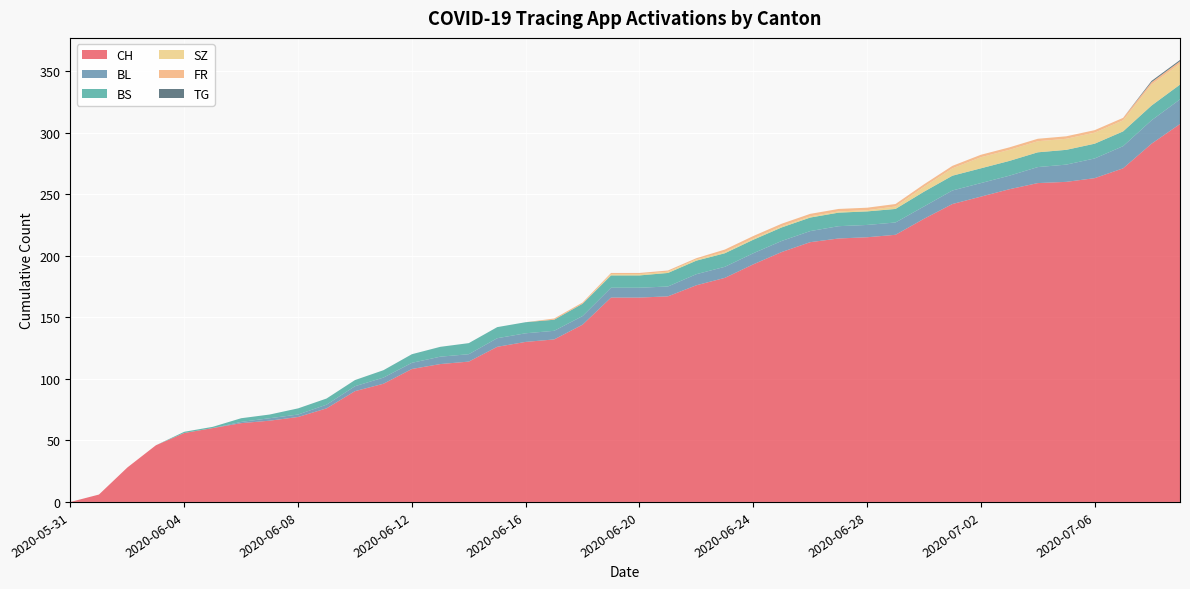

Reading left to right, list all the values displayed in this chart.

CH: 2020-05-31=0	2020-06-01=6	2020-06-02=28	2020-06-03=46	2020-06-04=56	2020-06-05=60	2020-06-06=64	2020-06-07=66	2020-06-08=69	2020-06-09=76	2020-06-10=90	2020-06-11=96	2020-06-12=108	2020-06-13=112	2020-06-14=114	2020-06-15=126	2020-06-16=130	2020-06-17=132	2020-06-18=144	2020-06-19=166	2020-06-20=166	2020-06-21=167	2020-06-22=176	2020-06-23=182	2020-06-24=193	2020-06-25=203	2020-06-26=211	2020-06-27=214	2020-06-28=215	2020-06-29=217	2020-06-30=230	2020-07-01=242	2020-07-02=248	2020-07-03=254	2020-07-04=259	2020-07-05=260	2020-07-06=263	2020-07-07=271	2020-07-08=291	2020-07-09=307
BL: 2020-05-31=0	2020-06-01=0	2020-06-02=0	2020-06-03=0	2020-06-04=0	2020-06-05=0	2020-06-06=1	2020-06-07=2	2020-06-08=2	2020-06-09=3	2020-06-10=4	2020-06-11=5	2020-06-12=5	2020-06-13=6	2020-06-14=6	2020-06-15=7	2020-06-16=7	2020-06-17=7	2020-06-18=7	2020-06-19=8	2020-06-20=8	2020-06-21=8	2020-06-22=9	2020-06-23=9	2020-06-24=9	2020-06-25=9	2020-06-26=9	2020-06-27=10	2020-06-28=10	2020-06-29=10	2020-06-30=10	2020-07-01=11	2020-07-02=11	2020-07-03=11	2020-07-04=13	2020-07-05=14	2020-07-06=16	2020-07-07=18	2020-07-08=19	2020-07-09=20
BS: 2020-05-31=0	2020-06-01=0	2020-06-02=0	2020-06-03=0	2020-06-04=1	2020-06-05=1	2020-06-06=3	2020-06-07=3	2020-06-08=5	2020-06-09=5	2020-06-10=5	2020-06-11=6	2020-06-12=7	2020-06-13=8	2020-06-14=9	2020-06-15=9	2020-06-16=9	2020-06-17=9	2020-06-18=10	2020-06-19=10	2020-06-20=10	2020-06-21=11	2020-06-22=11	2020-06-23=11	2020-06-24=11	2020-06-25=11	2020-06-26=11	2020-06-27=11	2020-06-28=11	2020-06-29=11	2020-06-30=12	2020-07-01=12	2020-07-02=12	2020-07-03=12	2020-07-04=12	2020-07-05=12	2020-07-06=12	2020-07-07=12	2020-07-08=12	2020-07-09=12
SZ: 2020-05-31=0	2020-06-01=0	2020-06-02=0	2020-06-03=0	2020-06-04=0	2020-06-05=0	2020-06-06=0	2020-06-07=0	2020-06-08=0	2020-06-09=0	2020-06-10=0	2020-06-11=0	2020-06-12=0	2020-06-13=0	2020-06-14=0	2020-06-15=0	2020-06-16=0	2020-06-17=0	2020-06-18=0	2020-06-19=1	2020-06-20=1	2020-06-21=1	2020-06-22=1	2020-06-23=1	2020-06-24=1	2020-06-25=1	2020-06-26=1	2020-06-27=1	2020-06-28=1	2020-06-29=2	2020-06-30=4	2020-07-01=6	2020-07-02=9	2020-07-03=9	2020-07-04=9	2020-07-05=9	2020-07-06=9	2020-07-07=9	2020-07-08=17	2020-07-09=17
FR: 2020-05-31=0	2020-06-01=0	2020-06-02=0	2020-06-03=0	2020-06-04=0	2020-06-05=0	2020-06-06=0	2020-06-07=0	2020-06-08=0	2020-06-09=0	2020-06-10=0	2020-06-11=0	2020-06-12=0	2020-06-13=0	2020-06-14=0	2020-06-15=0	2020-06-16=0	2020-06-17=1	2020-06-18=1	2020-06-19=1	2020-06-20=1	2020-06-21=1	2020-06-22=1	2020-06-23=2	2020-06-24=2	2020-06-25=2	2020-06-26=2	2020-06-27=2	2020-06-28=2	2020-06-29=2	2020-06-30=2	2020-07-01=2	2020-07-02=2	2020-07-03=2	2020-07-04=2	2020-07-05=2	2020-07-06=2	2020-07-07=2	2020-07-08=2	2020-07-09=2
TG: 2020-05-31=0	2020-06-01=0	2020-06-02=0	2020-06-03=0	2020-06-04=0	2020-06-05=0	2020-06-06=0	2020-06-07=0	2020-06-08=0	2020-06-09=0	2020-06-10=0	2020-06-11=0	2020-06-12=0	2020-06-13=0	2020-06-14=0	2020-06-15=0	2020-06-16=0	2020-06-17=0	2020-06-18=0	2020-06-19=0	2020-06-20=0	2020-06-21=0	2020-06-22=0	2020-06-23=0	2020-06-24=0	2020-06-25=0	2020-06-26=0	2020-06-27=0	2020-06-28=0	2020-06-29=0	2020-06-30=0	2020-07-01=0	2020-07-02=0	2020-07-03=0	2020-07-04=0	2020-07-05=0	2020-07-06=0	2020-07-07=0	2020-07-08=1	2020-07-09=1